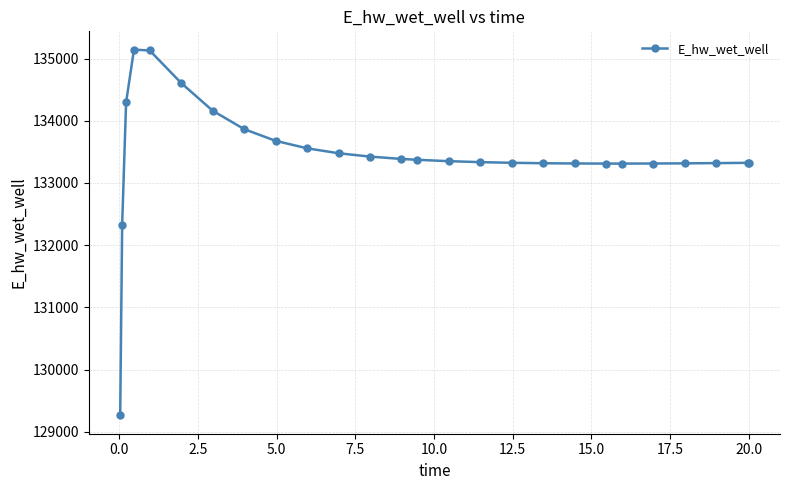

How many data points are less than 133350?

13